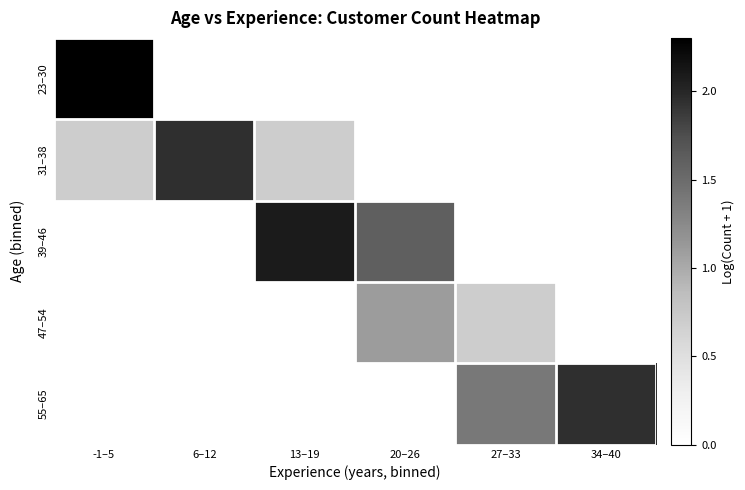

Reading left to right, what are all the values shown in this chart?

23–30: -1–5=2.3	6–12=0.0	13–19=0.0	20–26=0.0	27–33=0.0	34–40=0.0
31–38: -1–5=0.7	6–12=1.9	13–19=0.7	20–26=0.0	27–33=0.0	34–40=0.0
39–46: -1–5=0.0	6–12=0.0	13–19=2.1	20–26=1.6	27–33=0.0	34–40=0.0
47–54: -1–5=0.0	6–12=0.0	13–19=0.0	20–26=1.1	27–33=0.7	34–40=0.0
55–65: -1–5=0.0	6–12=0.0	13–19=0.0	20–26=0.0	27–33=1.4	34–40=1.9